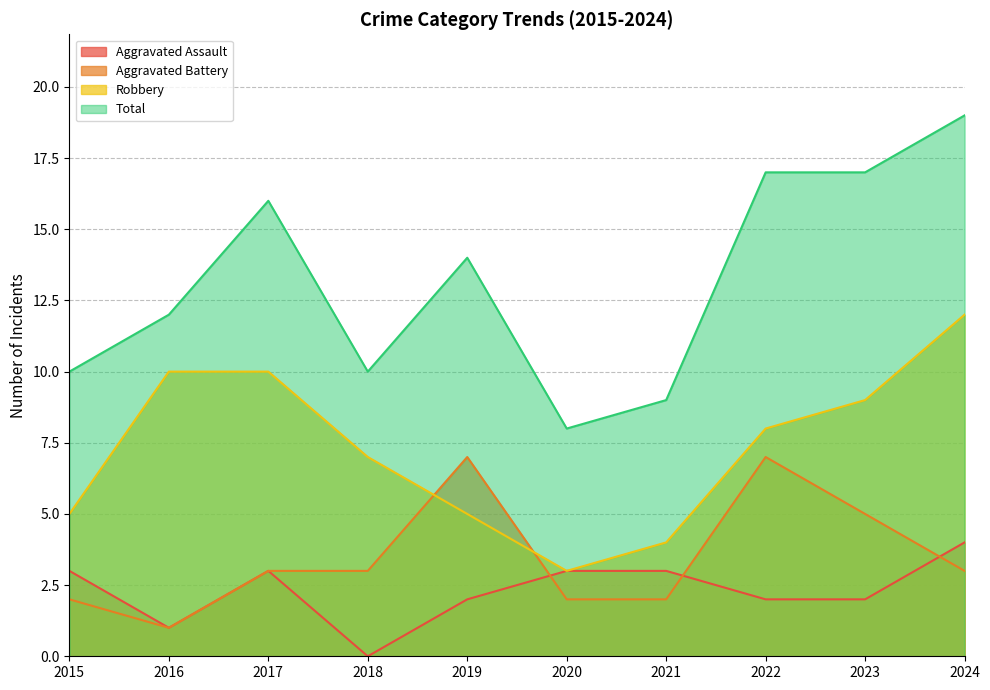

At which category does Robbery reach its first local valley?

2020